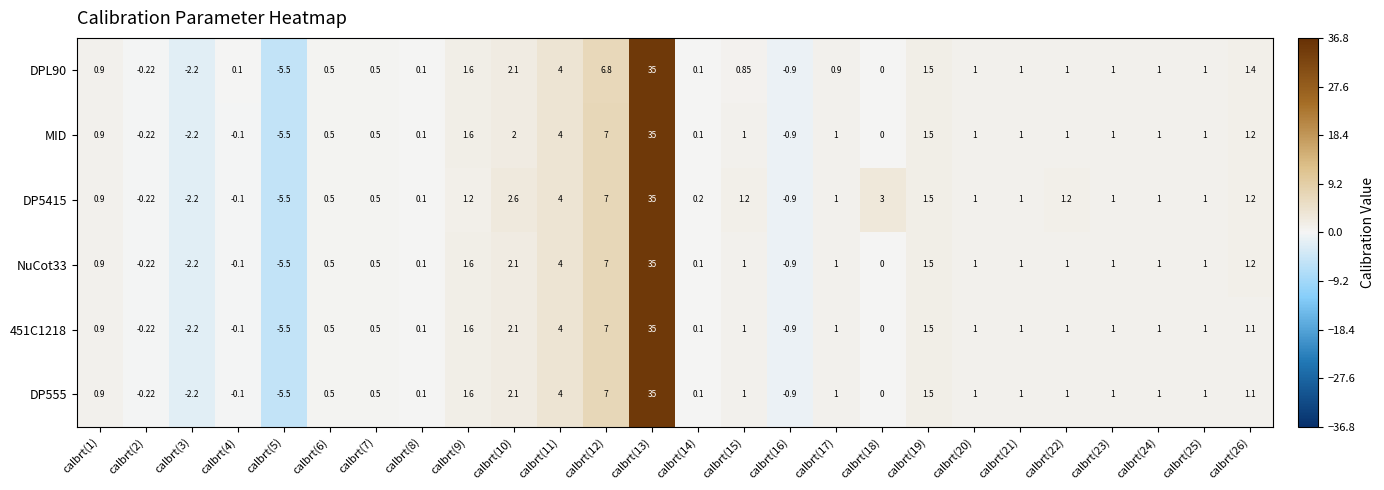

Count the number of data series in this chart.

6